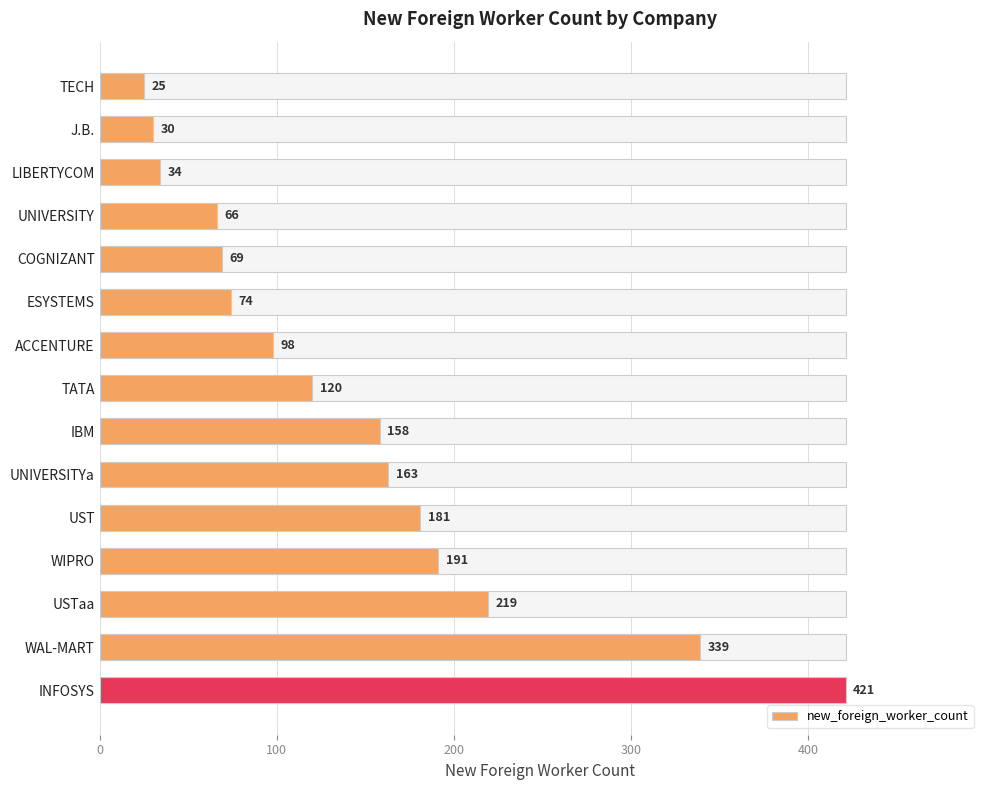

True or false: the data shows 753 at INFOSYS.

False